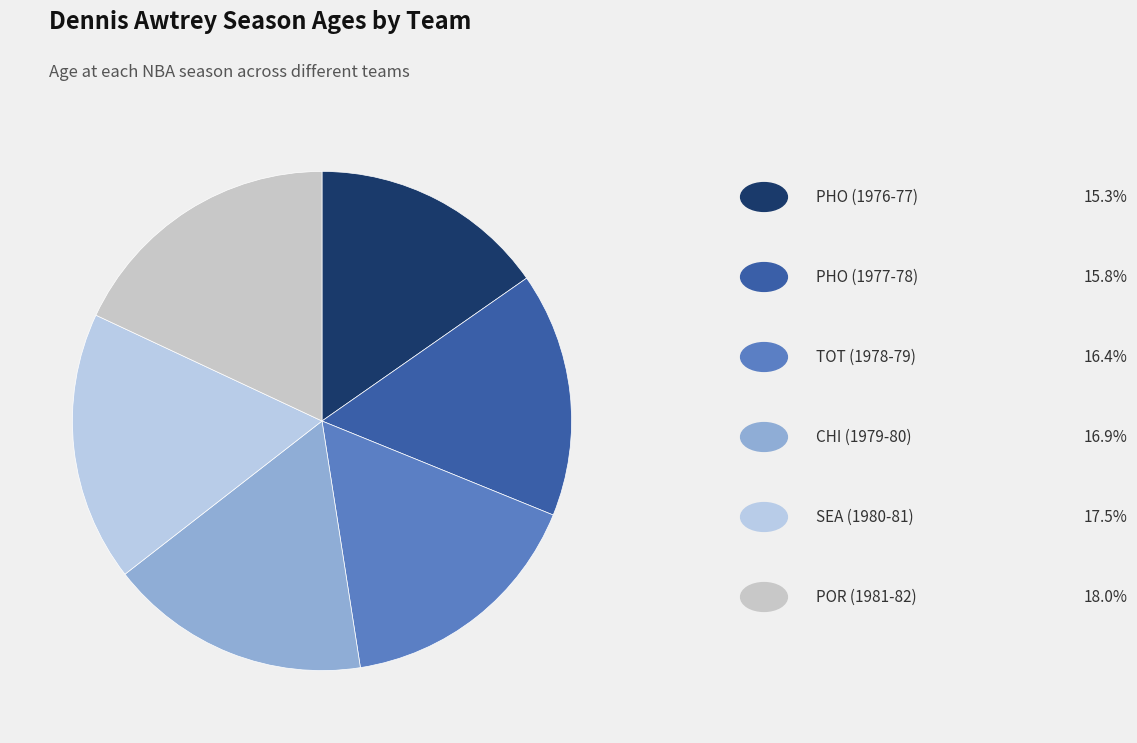

To the nearest percent, what is the average slice percentage?

17%